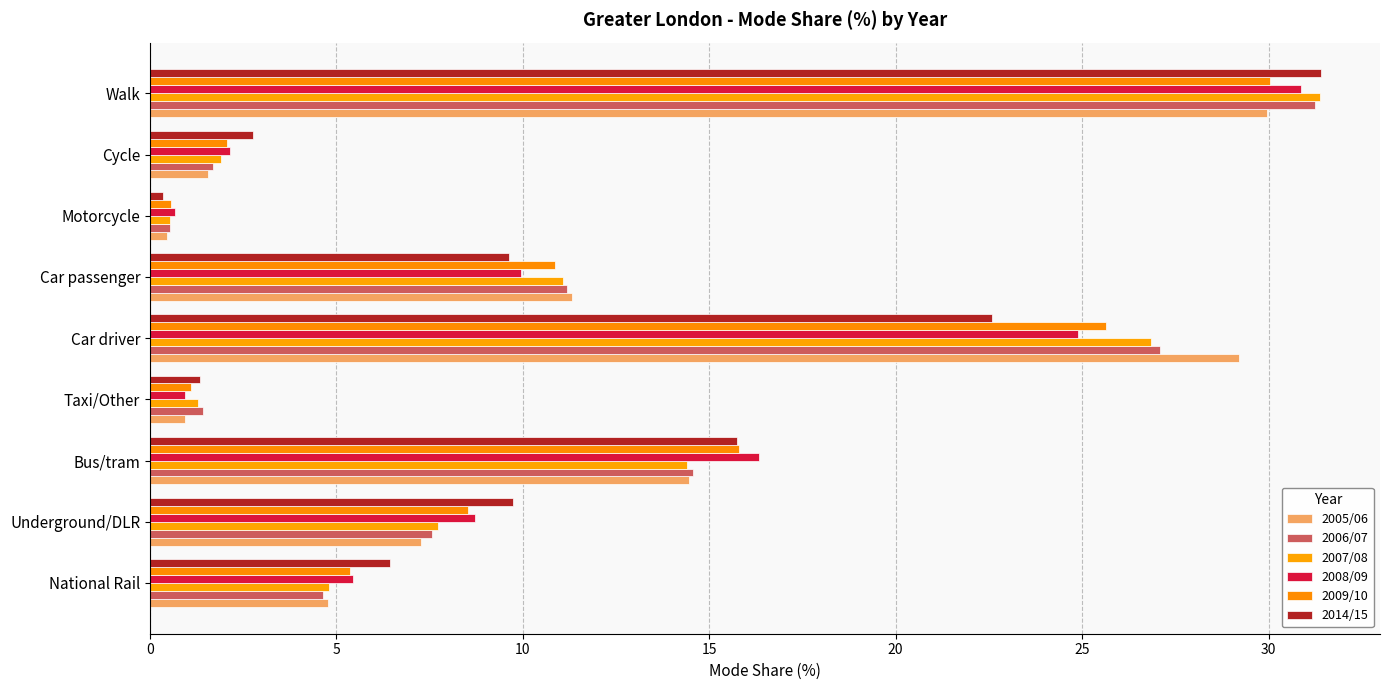

What is the difference between the maximum and minimum values in the 2005/06 series?

29.5